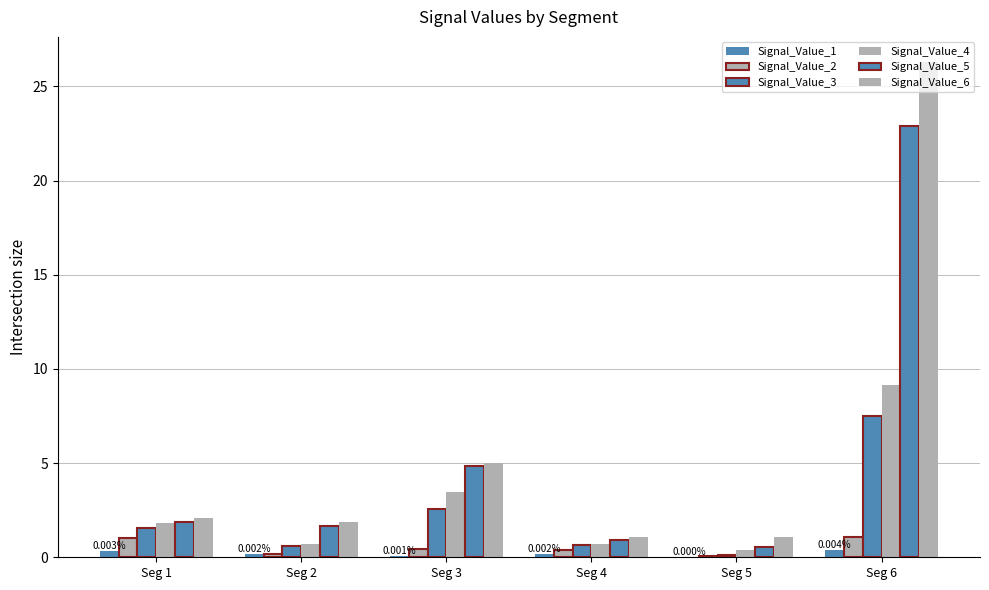

Are the bars grouped side by side (vs. stacked)?

Yes